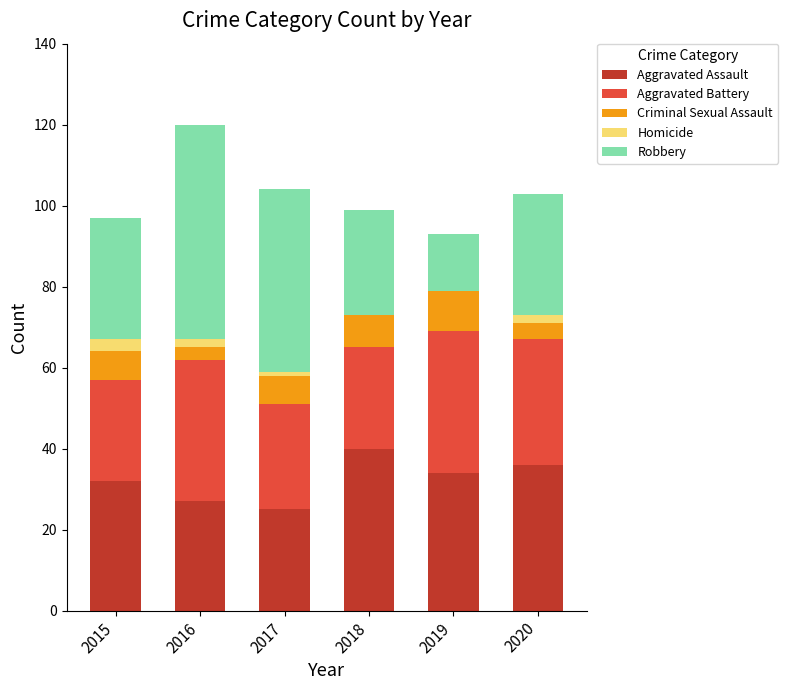

Read the Aggravated Assault value at 2015.

32